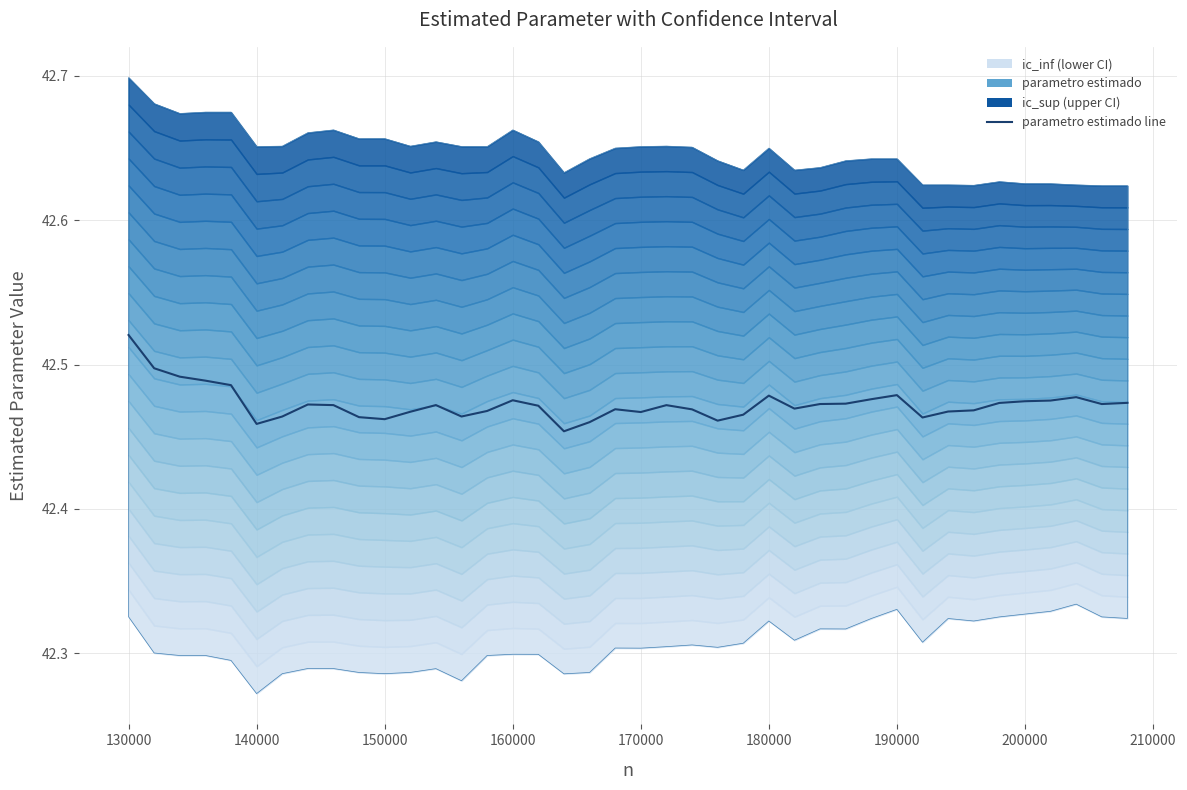

How many points are higher than both their immediate neighbors (excluding endpoints)?

8